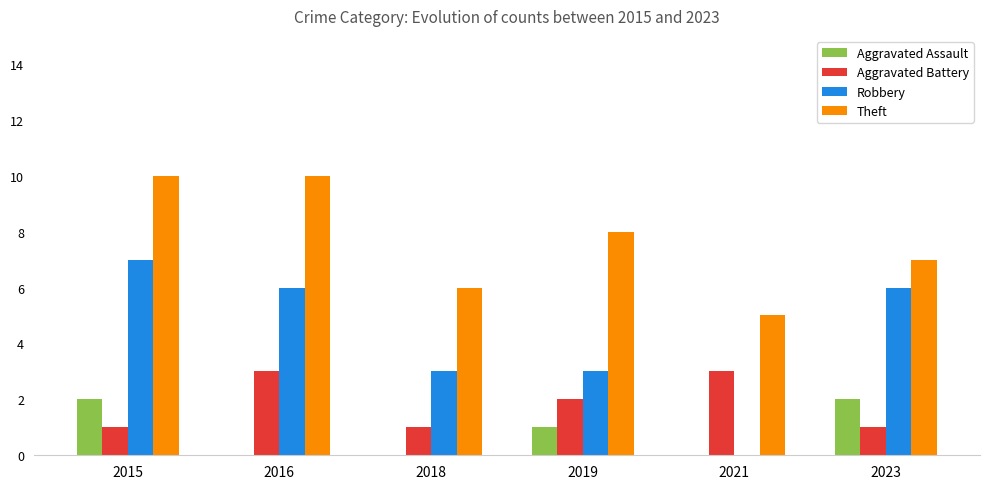

What is the maximum value shown in the chart?

10